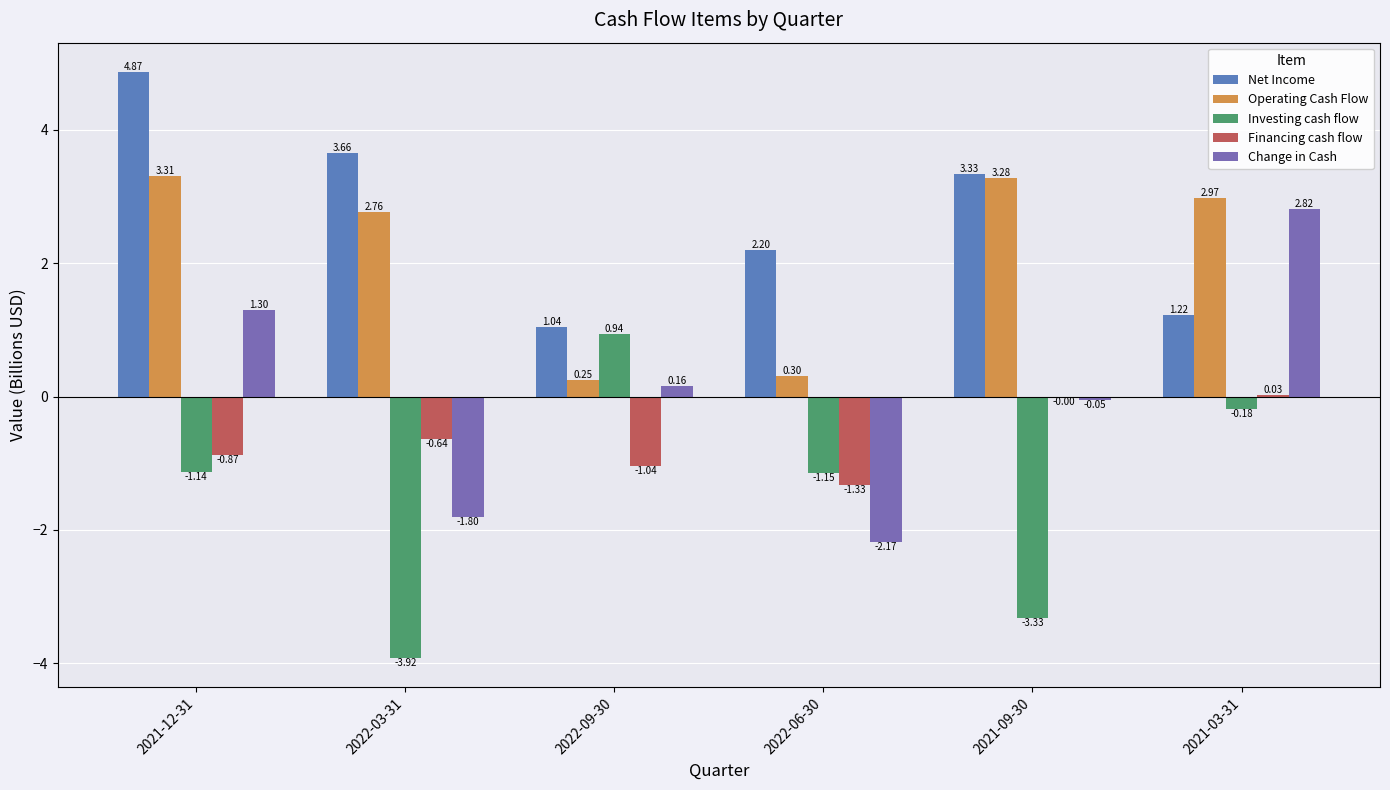

Are the bars horizontal?

No